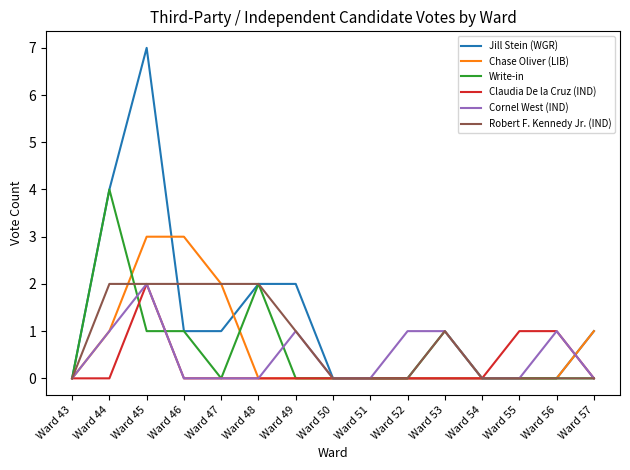

What is the greatest value displayed?

7